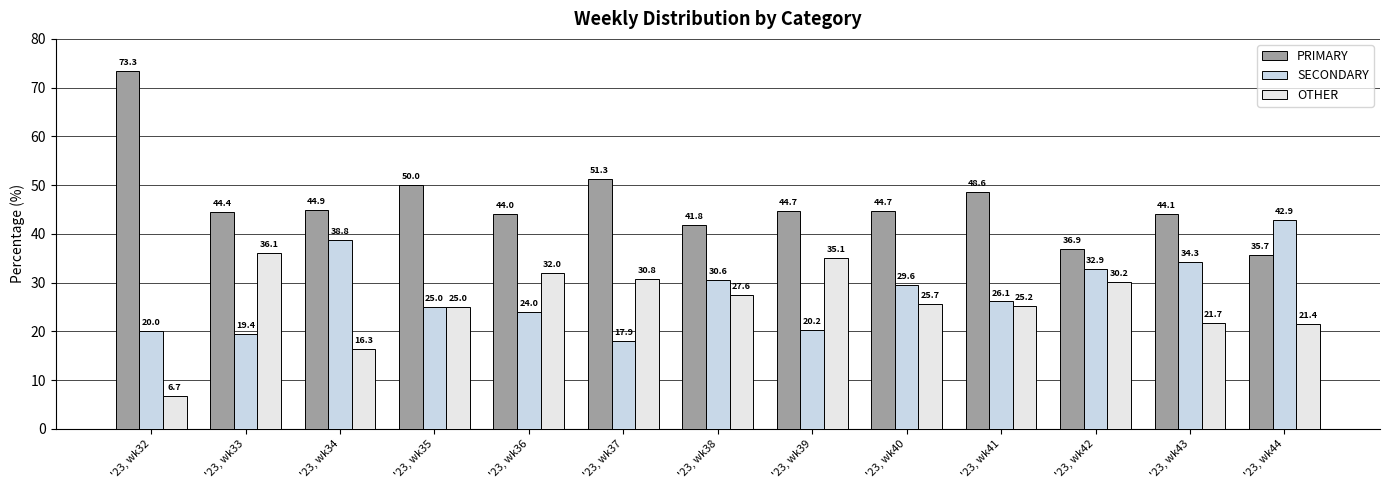

Reading left to right, list all the values displayed in this chart.

PRIMARY: 73.3	44.4	44.9	50.0	44.0	51.3	41.8	44.7	44.7	48.6	36.9	44.1	35.7
SECONDARY: 20.0	19.4	38.8	25.0	24.0	17.9	30.6	20.2	29.6	26.1	32.9	34.3	42.9
OTHER: 6.7	36.1	16.3	25.0	32.0	30.8	27.6	35.1	25.7	25.2	30.2	21.7	21.4